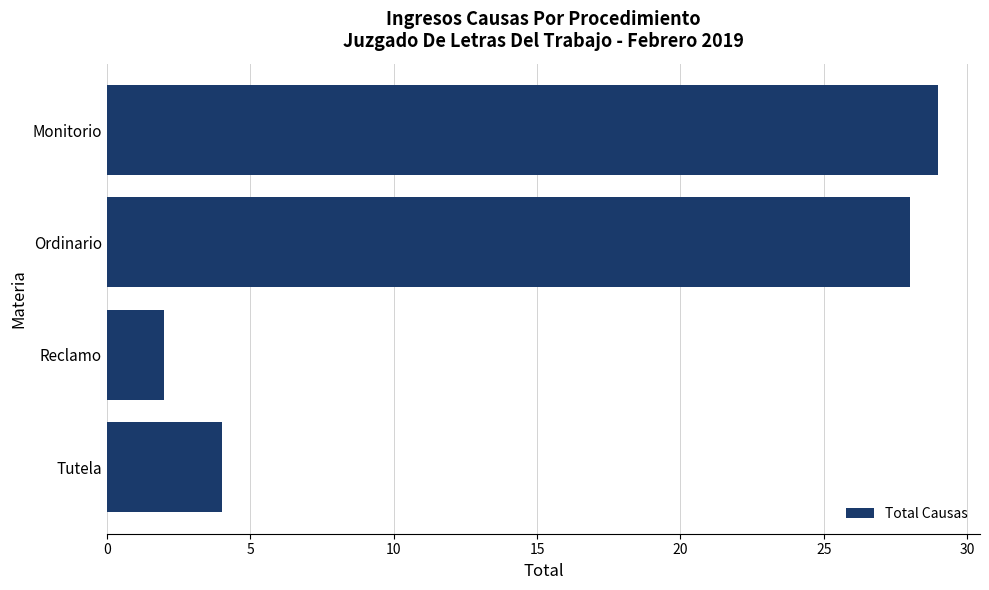

List the labels in order of value, largest first.

Monitorio, Ordinario, Tutela, Reclamo